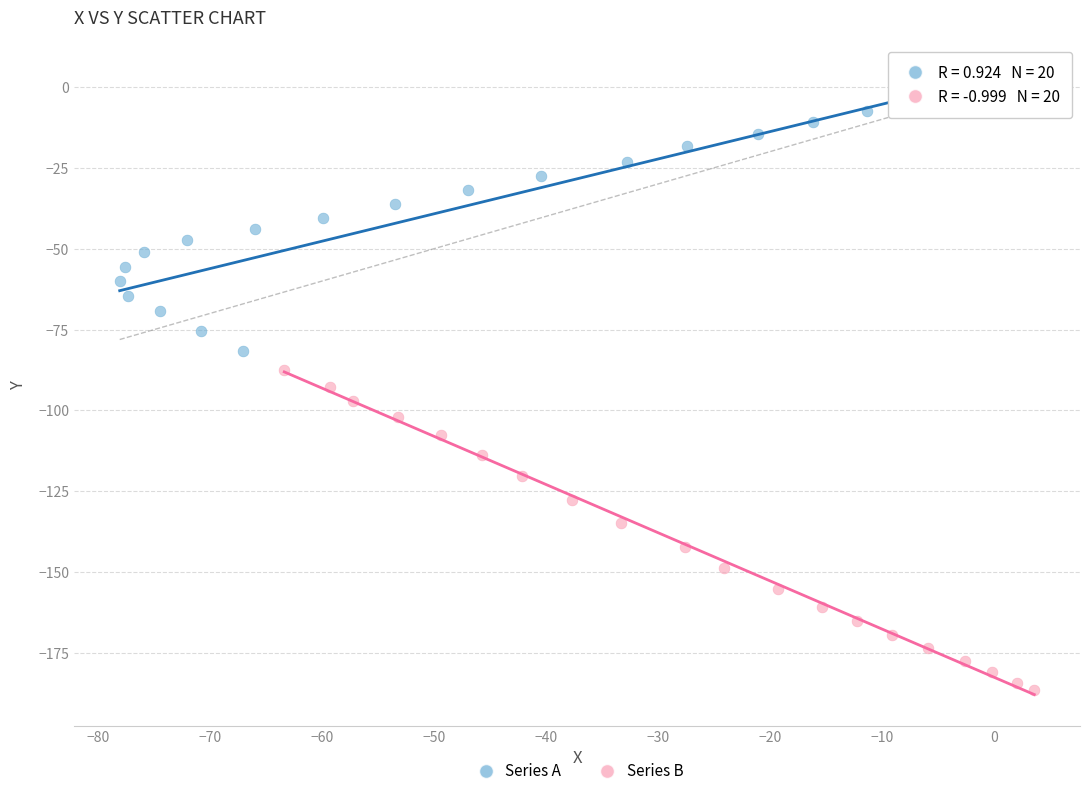

What are all the series names shown in the legend?

Series A, Series B